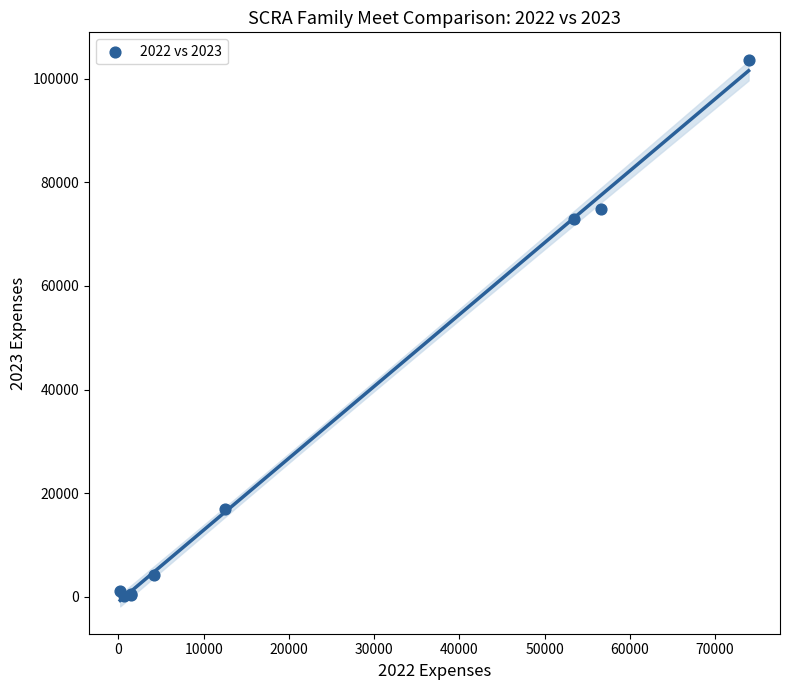

What Y value in the scatter plot is closest to 51873?

72875.9